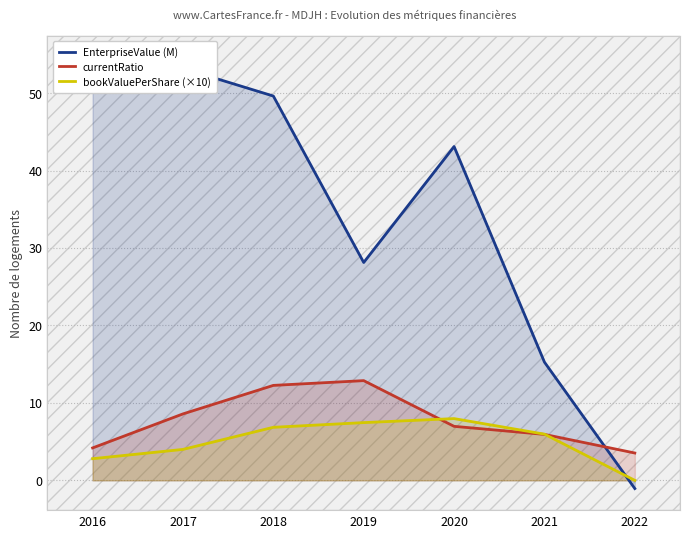

At which label is bookValuePerShare (×10) closest to 3?

2016